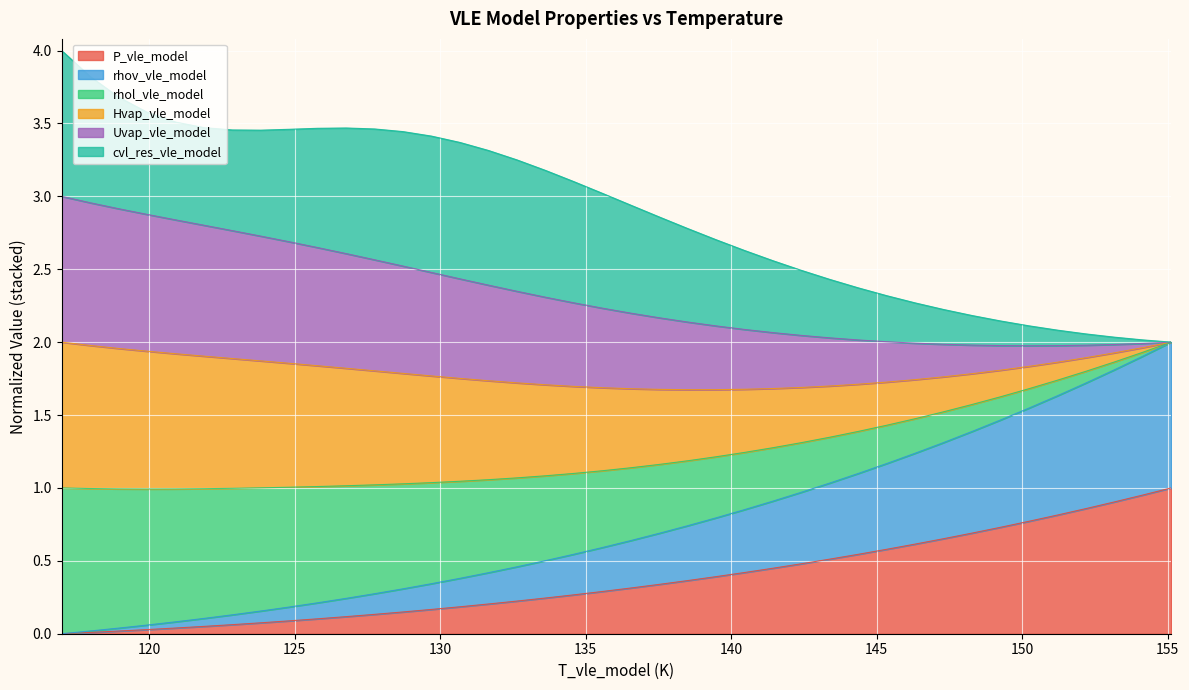

What is the spread (max minus min) of values at 137.5213742044329?

2.5